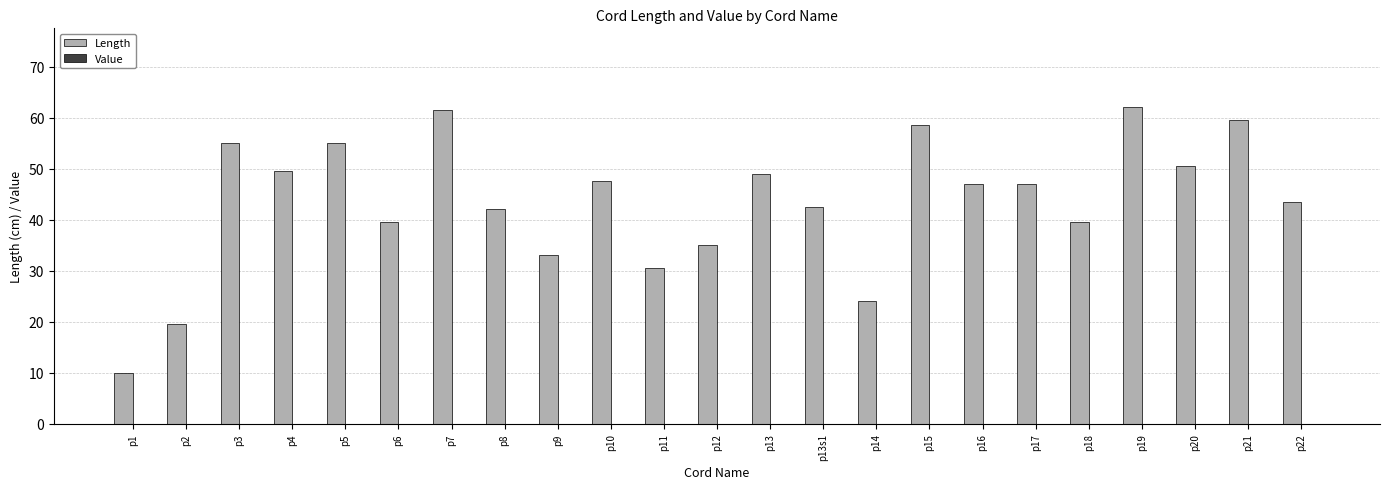

What is the label of the 19th bar from the left?

p18